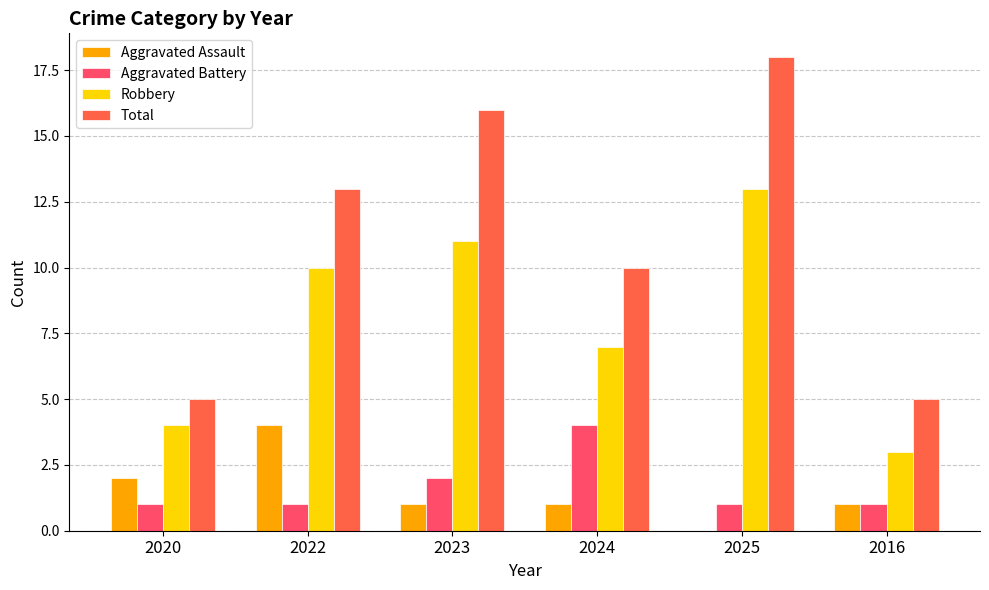

What is the average value of the Total series?

11